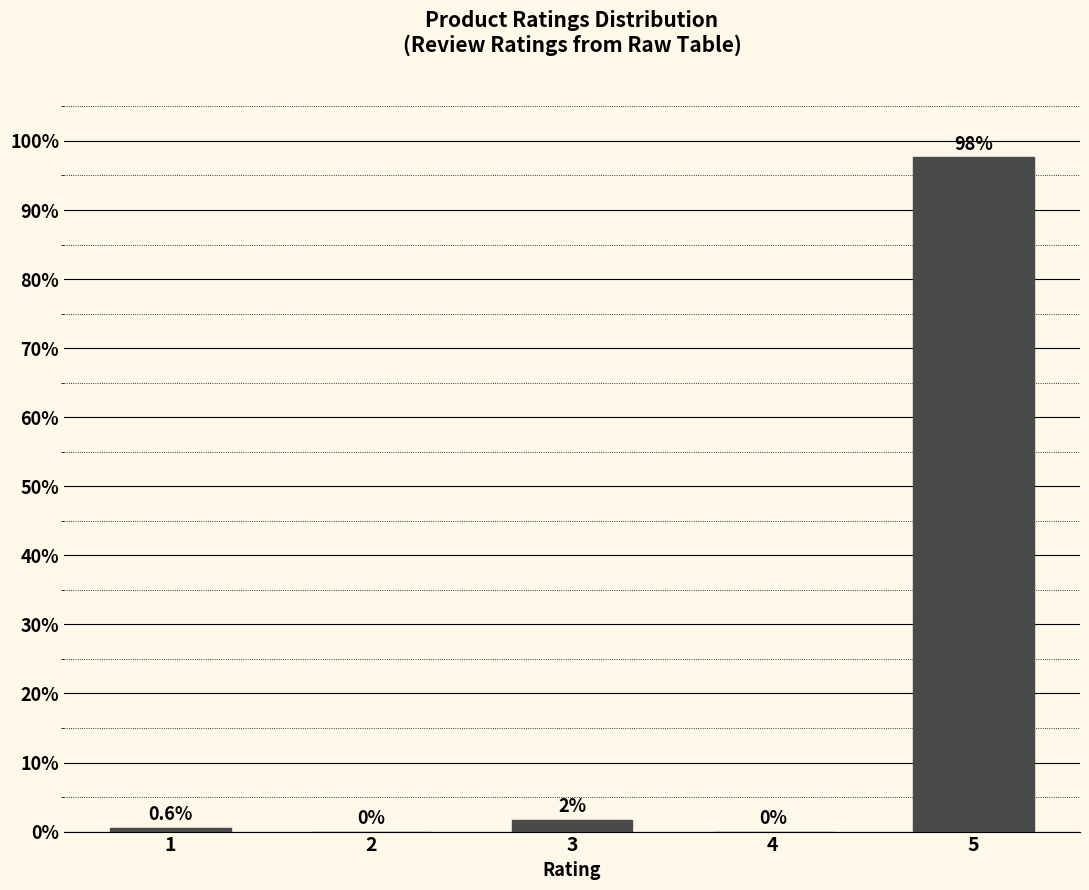

The value at 1 is 0.6. True or false?

True